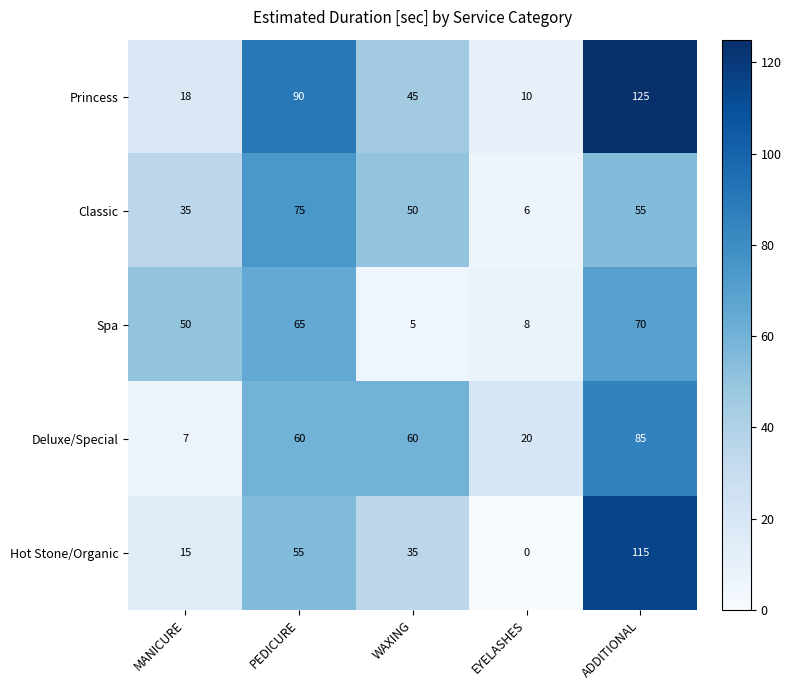

Where is Classic nearest to the value 40?

MANICURE